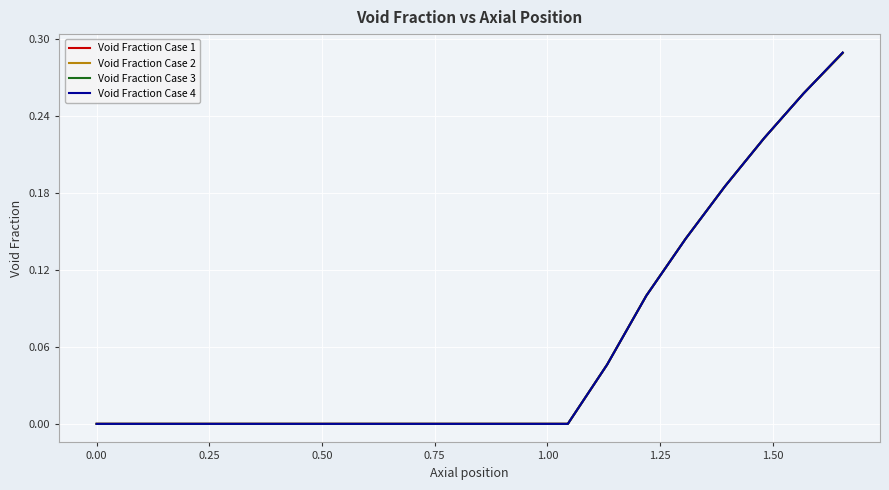

True or false: Void Fraction Case 1 has more than 1 interior local peaks.

False